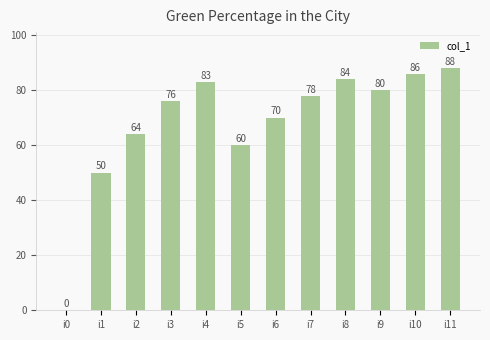

Reading left to right, list all the values displayed in this chart.

i0=0	i1=50	i2=64	i3=76	i4=83	i5=60	i6=70	i7=78	i8=84	i9=80	i10=86	i11=88